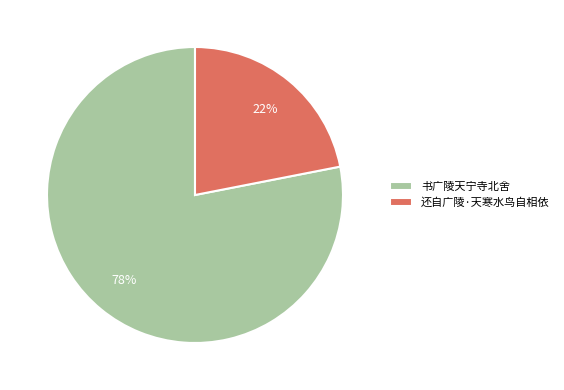

To the nearest percent, what is the difference between the largest and smallest slice percentages?

56%